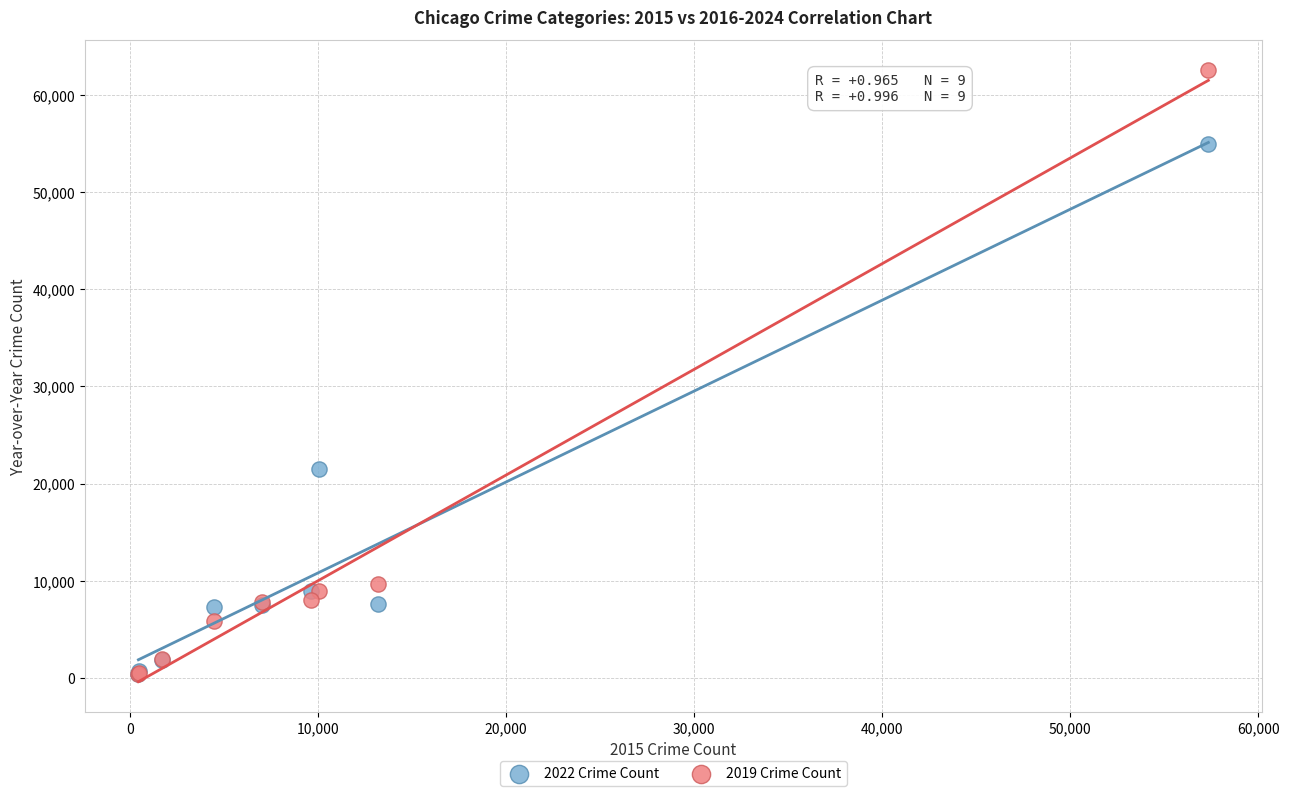

Across all series, what Y value is closest to 31437?

21470